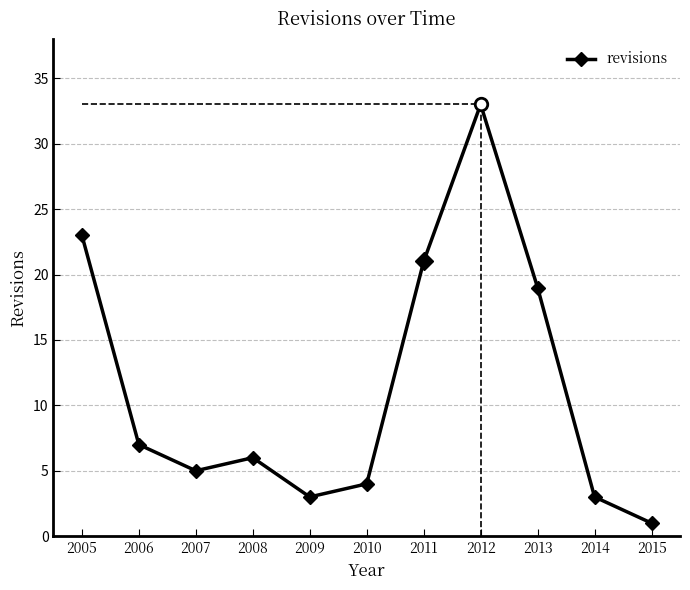

Reading left to right, extract all data points from this chart.

23	7	5	6	3	4	21	33	19	3	1